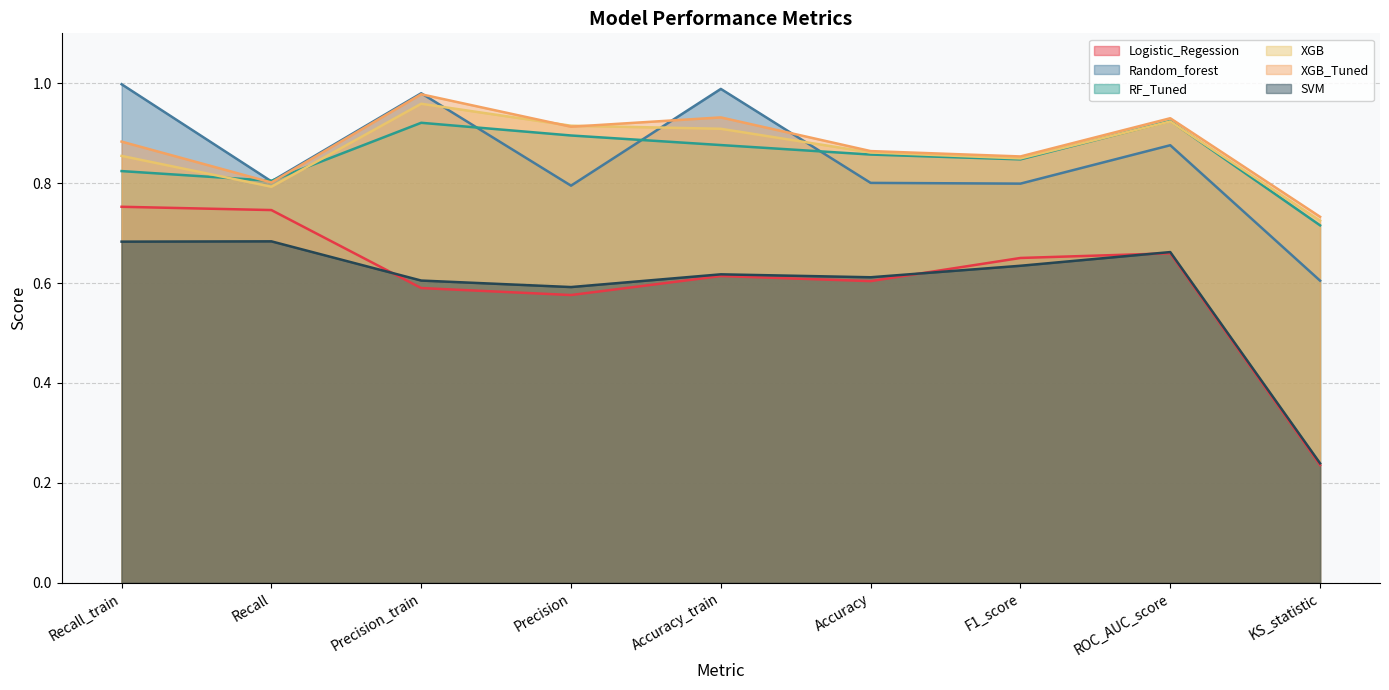

Is it true that RF_Tuned equals 0.9 at Precision?

True